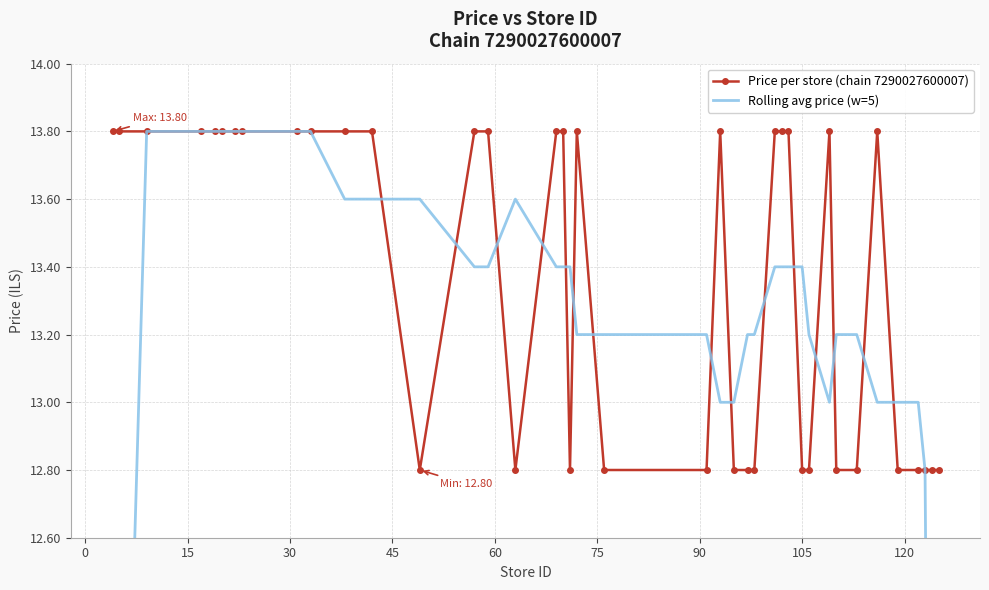

Count the Price per store (chain 7290027600007) values in the range 12 to 13.

17